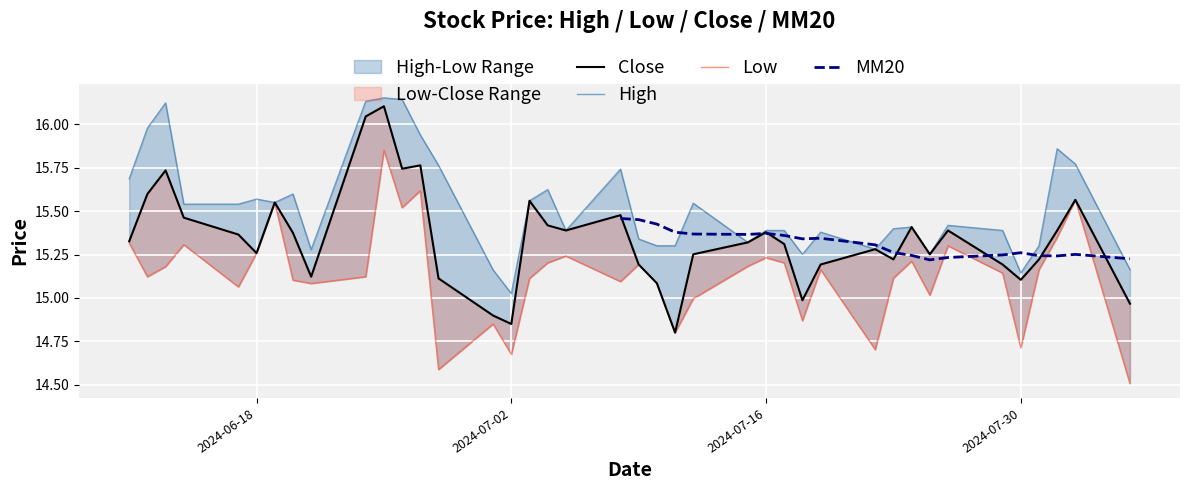

How many interior local peaks does the Low series have?

12